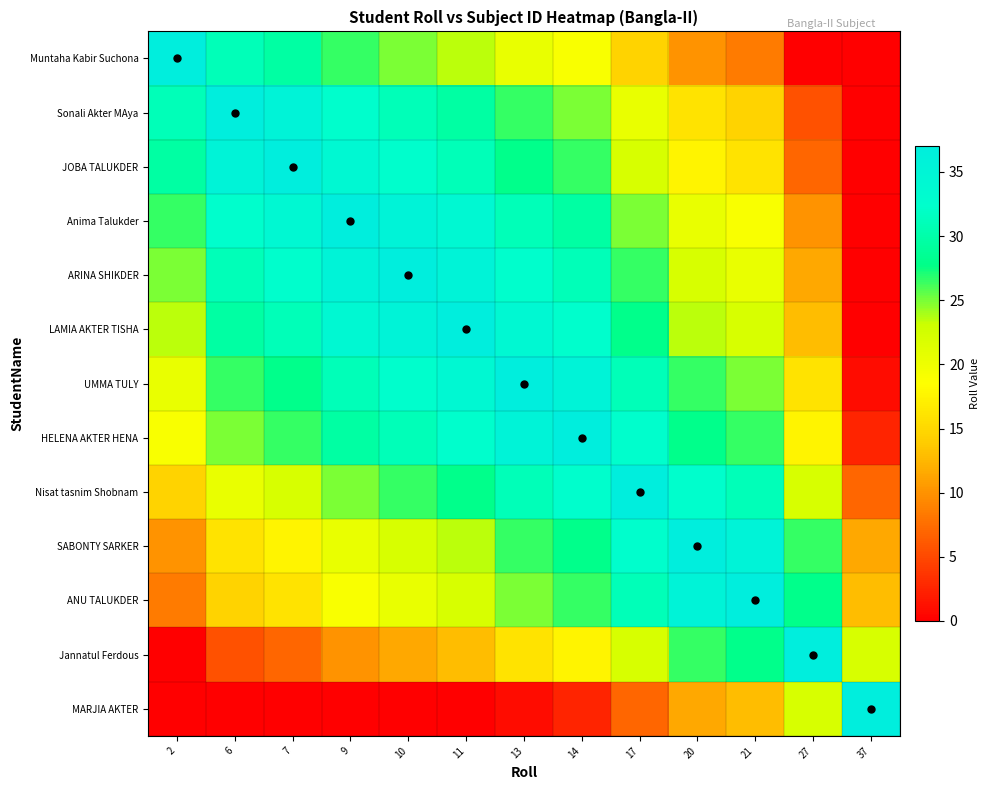

What is the total value across all series at 17?

329.5